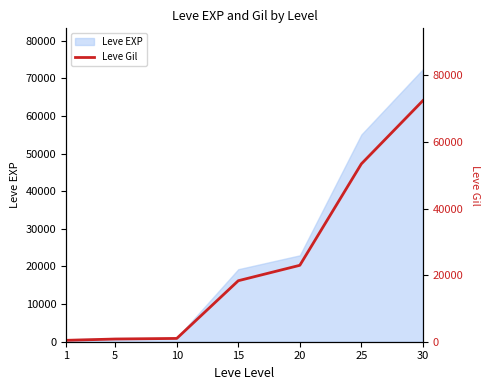

What is the difference between the maximum and minimum values?

72010